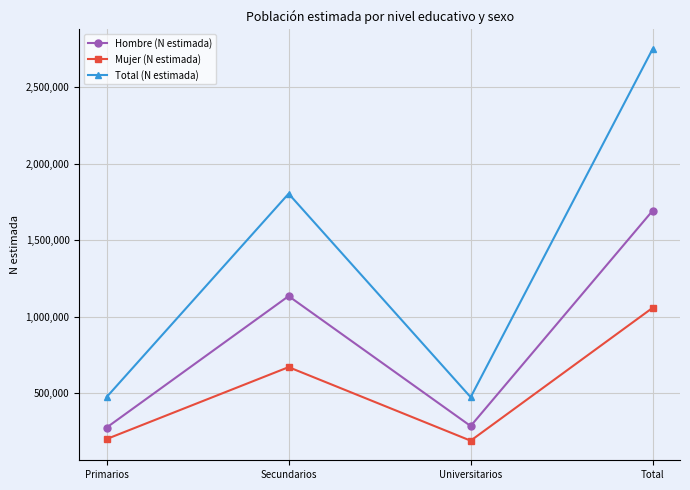

Rank the series at Primarios from highest to lowest value.

Total (N estimada), Hombre (N estimada), Mujer (N estimada)